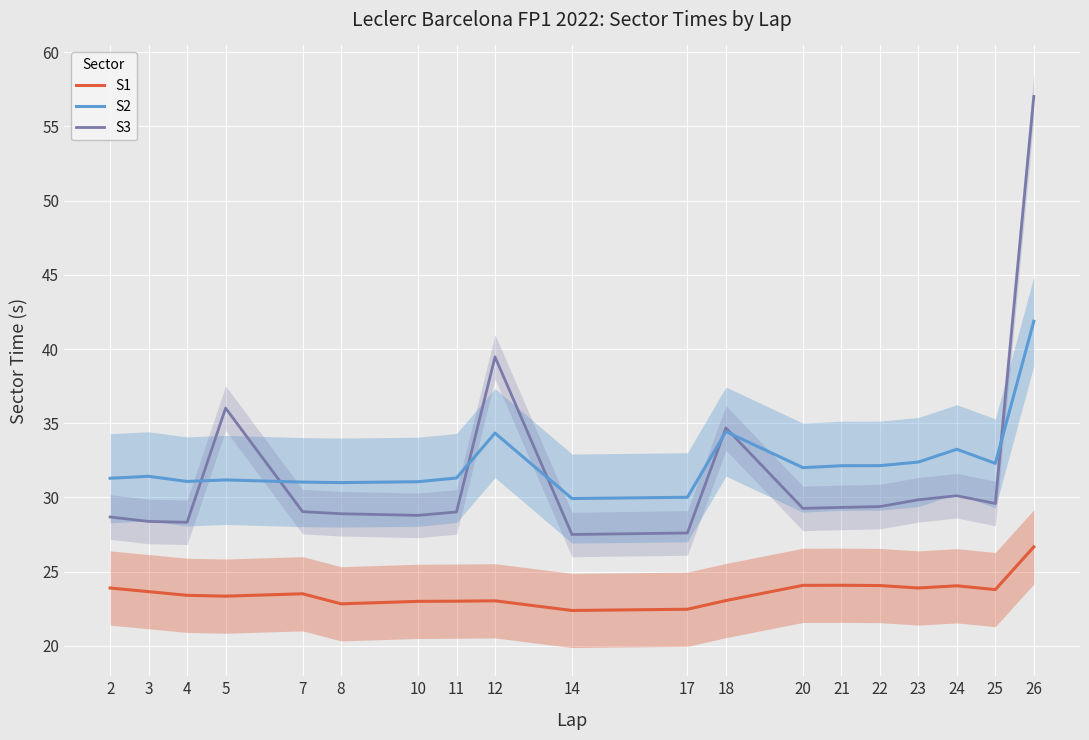

Which series has the widest spread of values?

S3